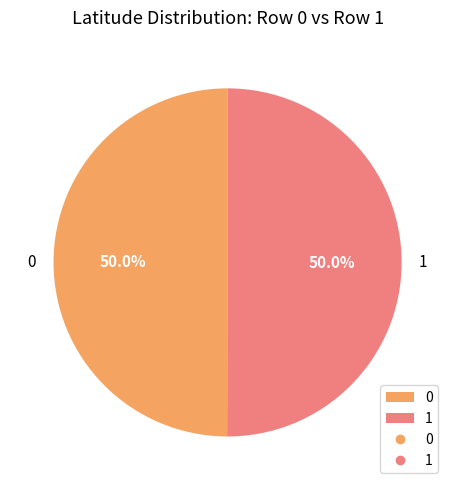

Count the number of slices in the pie.

2